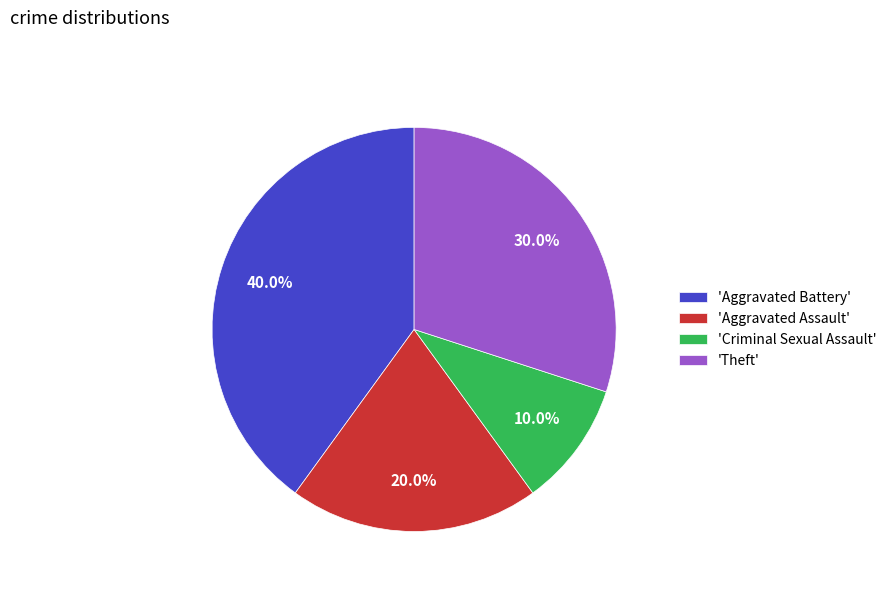

Does any single category account for the majority?

No